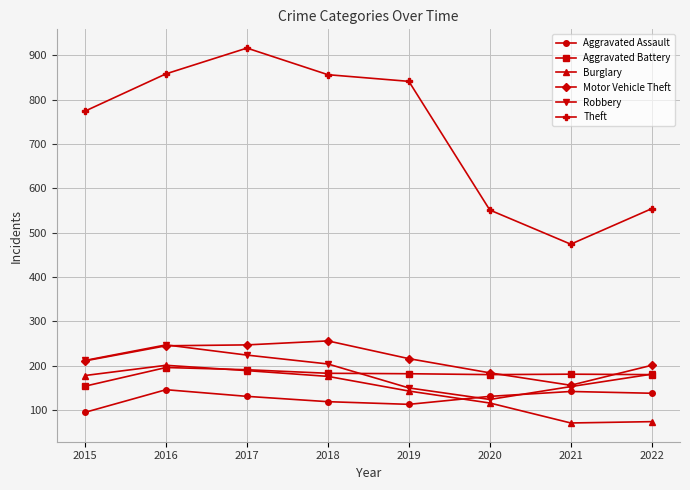

What is the sum of all Robbery values?

1495